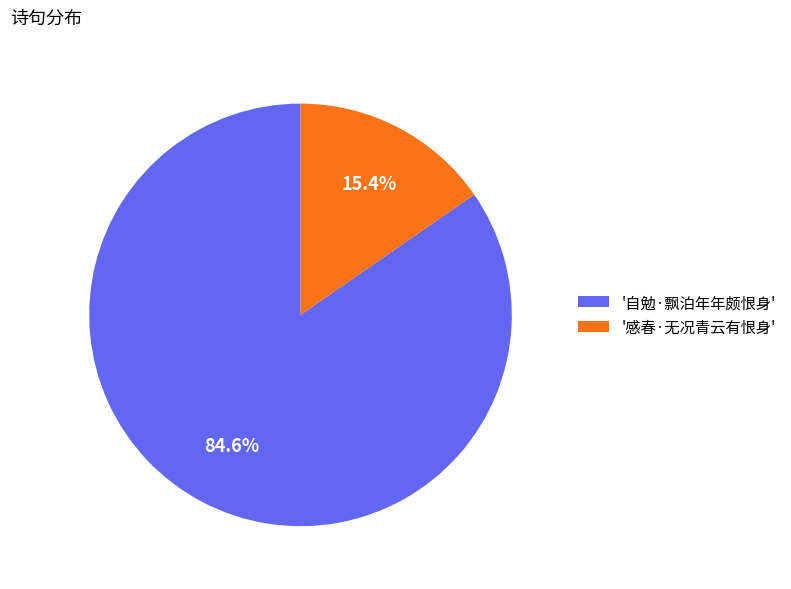

Between '自勉·飘泊年年颇恨身' and '感春·无况青云有恨身', which is larger?

'自勉·飘泊年年颇恨身'